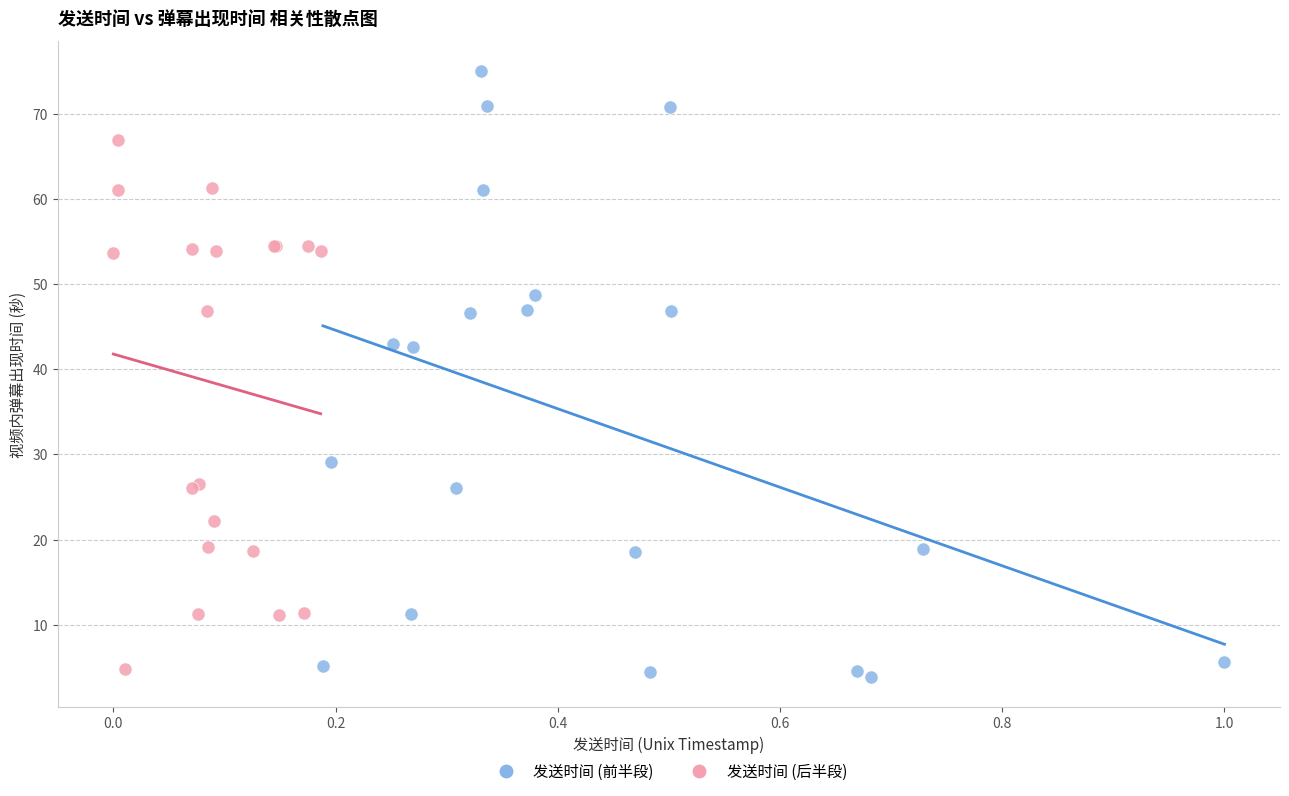

Which series has the widest spread of Y values?

发送时间 (前半段)